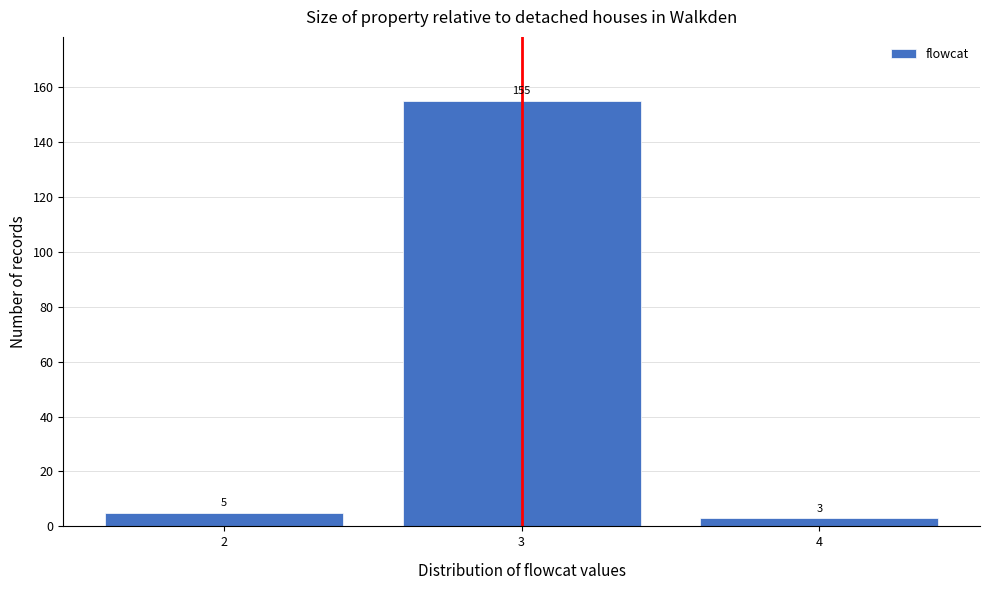

Reading left to right, transcribe all the data shown in this chart.

5	155	3